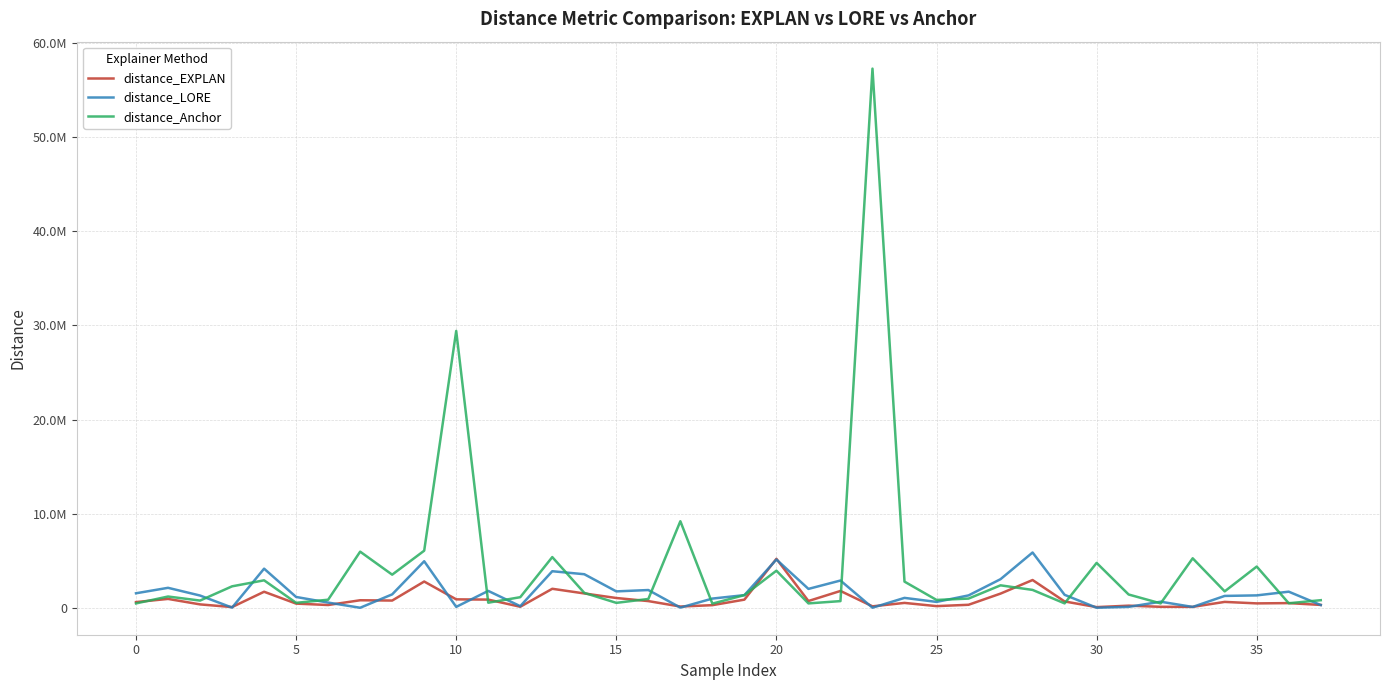

Reading right to left, what are all the values shown in this chart?

distance_EXPLAN: 363756	556097	526468	684119	157280	164386	285348	131071	731122	3004033	1565276	378922	236292	577107	213929	1845188	778050	5250880	923857	338138	191683	769259	1097446	1580565	2075519	169456	928447	954731	2844016	826998	858712	354540	502782	1760859	136858	419850	1000388	665458
distance_LORE: 351039	1768388	1374722	1318146	151048	703552	157495	65871	1435720	5923497	3095642	1373102	682740	1109457	67704	2950387	2062779	5178642	1401025	1036645	79028	1943067	1799418	3619278	3936424	232896	1851028	156455	4994988	1483373	62191	613613	1207462	4209062	80558	1359285	2177721	1599296
distance_Anchor: 865130	540981	4432911	1800580	5308234	526043	1468196	4821694	526010	1954290	2441704	1034508	891604	2834317	57238841	767756	525458	3994292	1403878	498322	9239257	995211	582578	1641306	5436944	1183667	598209	29420778	6115781	3572162	6013396	915515	585670	2972569	2335661	825820	1254508	522995